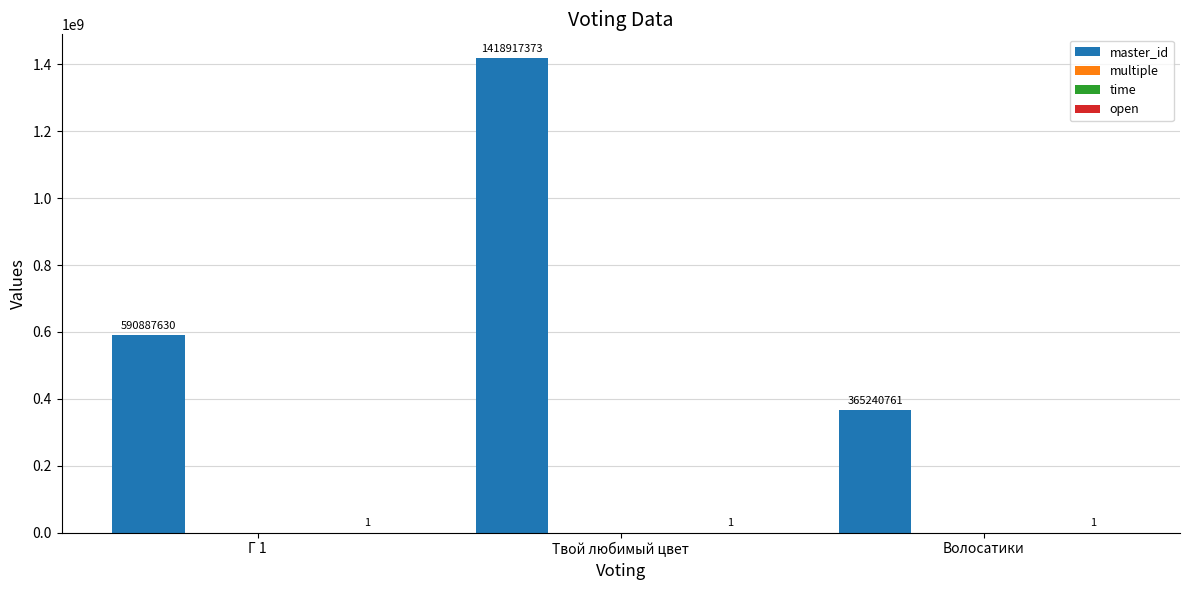

What is the total value across all series at Волосатики?

365240762